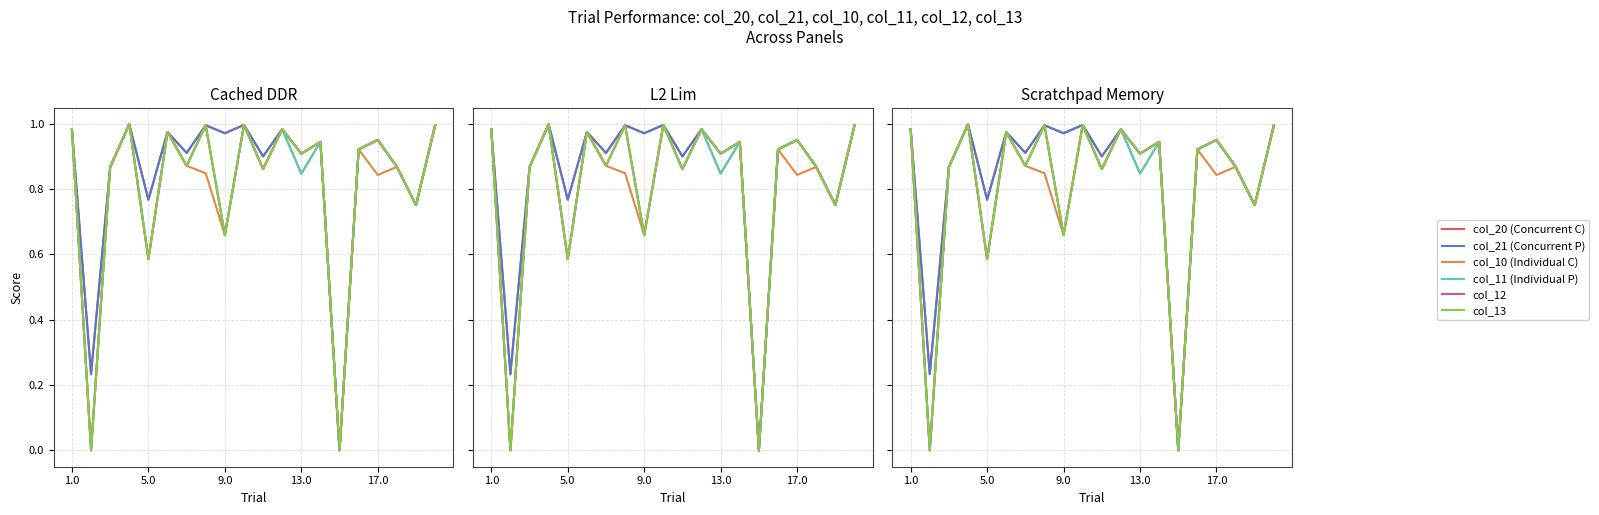

Is this an area chart (filled region under the line)?

No